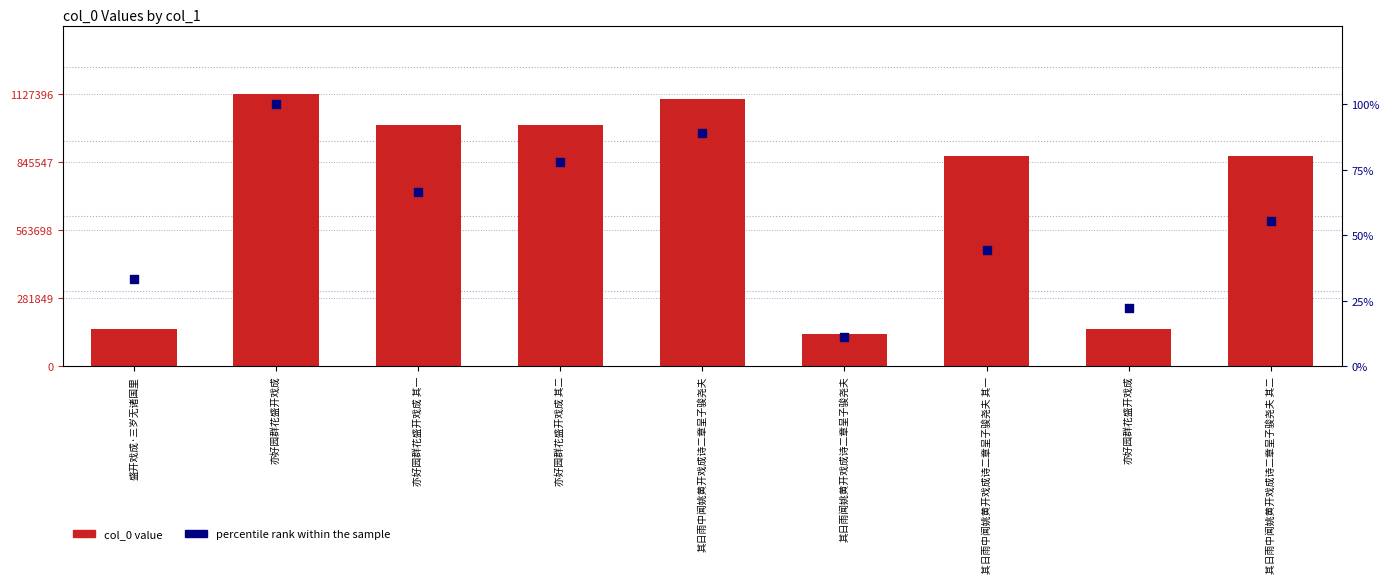

Is the value of percentile rank within the sample at 其日雨闻姚黄开戏成诗二章呈子骏尧夫 greater than the value of col_0 at 其日雨中闻姚黄开戏成诗二章呈子骏尧夫?

No